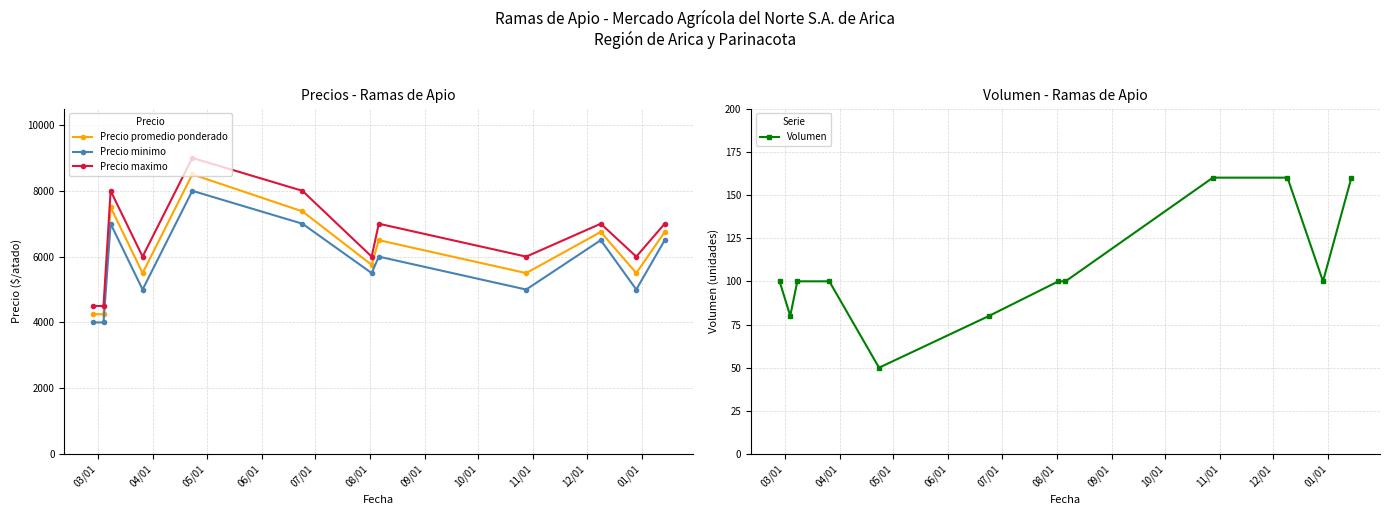

What is the value of the Volumen point at the 4th from the left?

100